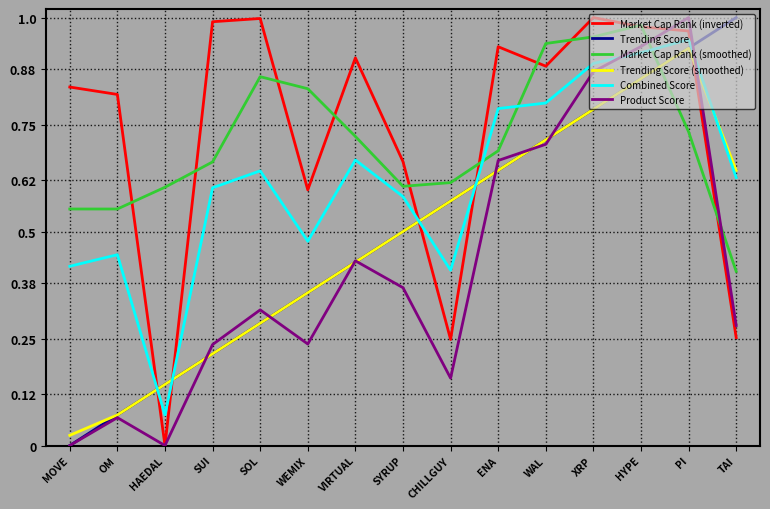

At which category does Combined Score reach its first local peak?

OM